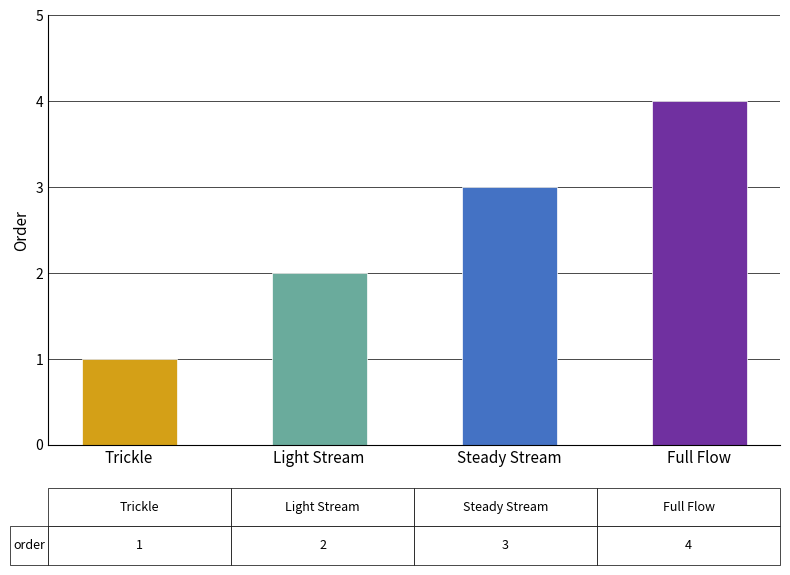

Where is the data nearest to the value 2?

Light Stream